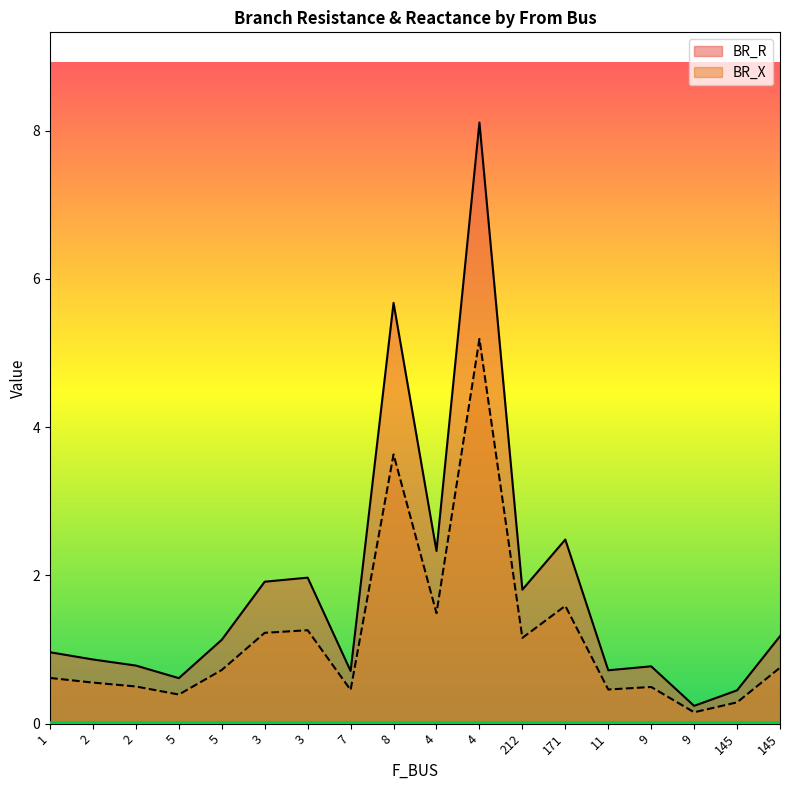

True or false: BR_X and BR_R cross at least once.

False